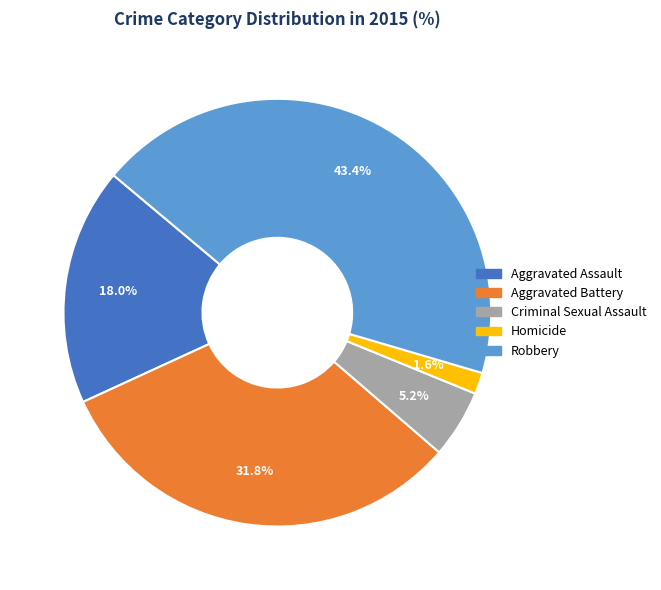

How many slices are in this pie chart?

5